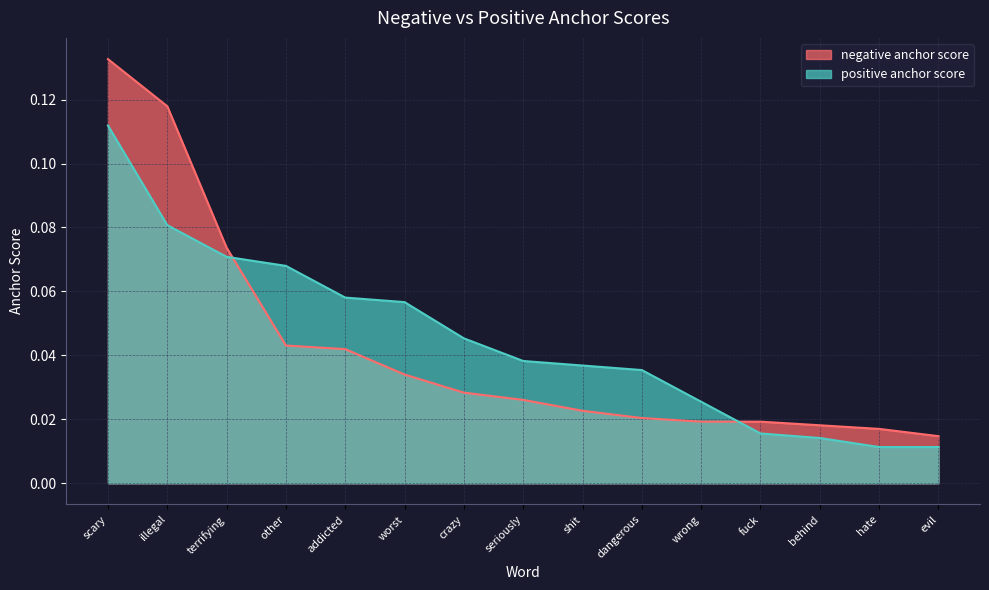

Which label corresponds to the smallest value in the chart?

hate